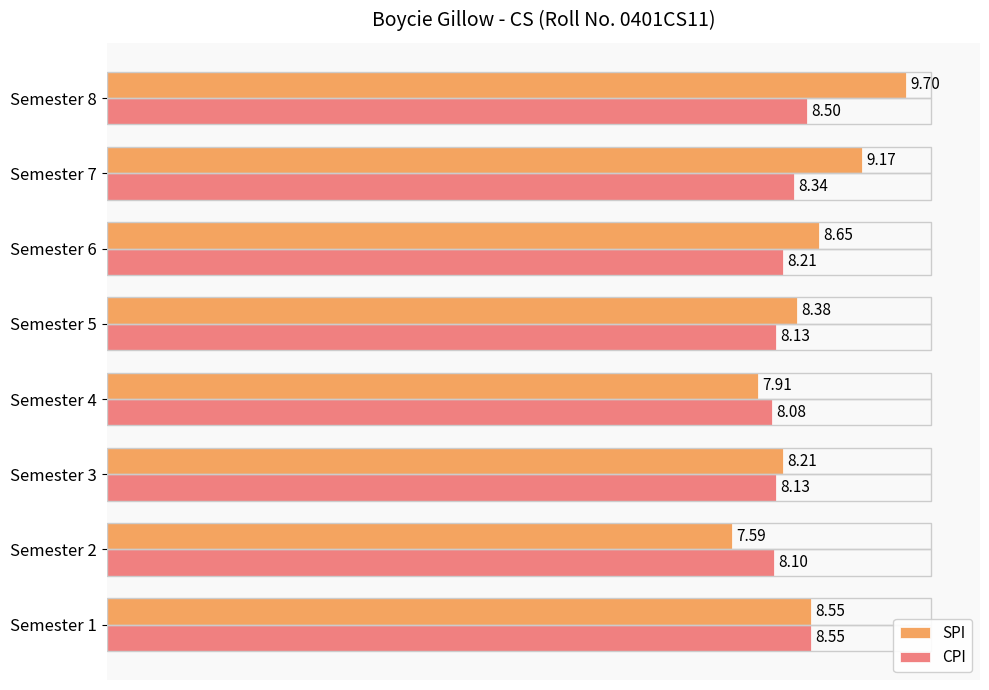

At which label is CPI closest to 8?

Semester 4